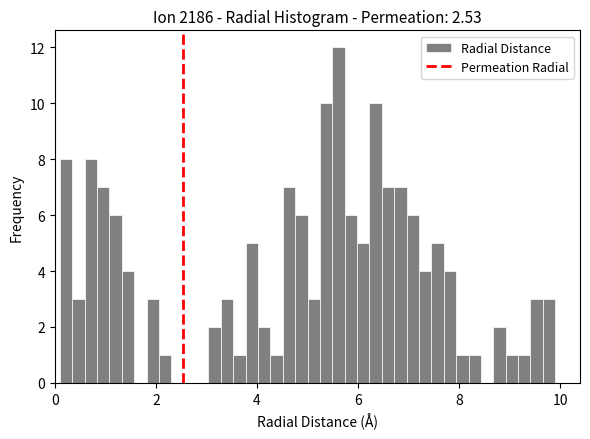

Read against the x-axis, roughly where is the centre of the tallest bar?

5.6